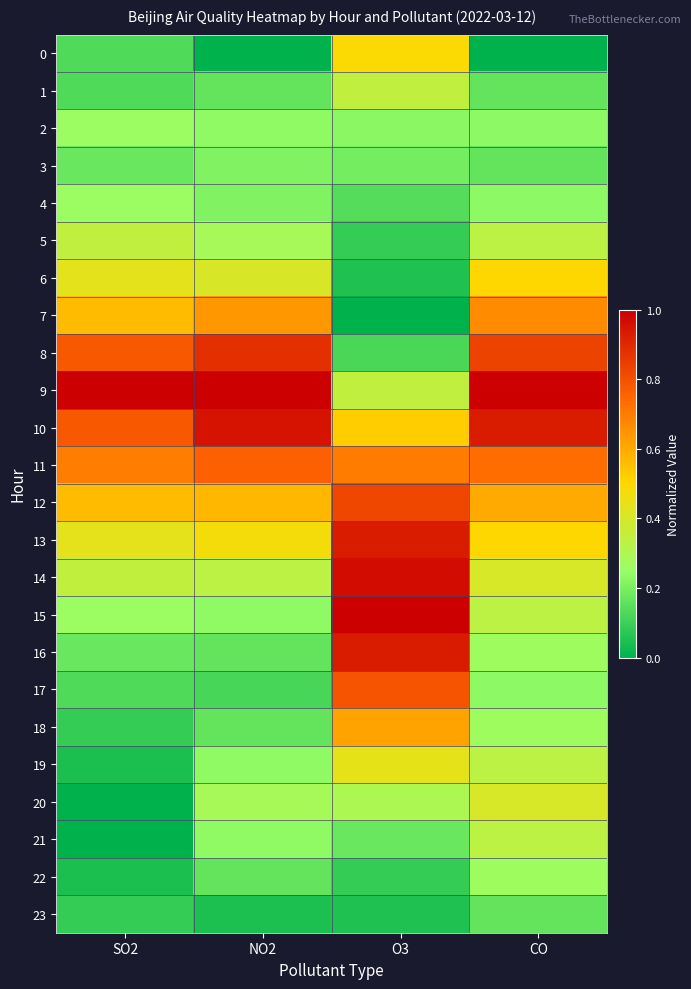

What is the total value across all series at NO2?

8.8